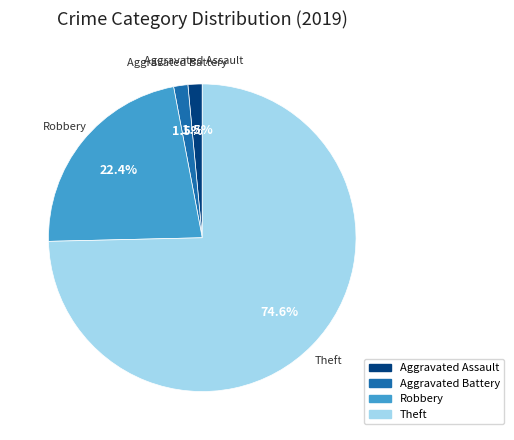

Count the number of slices in the pie.

4